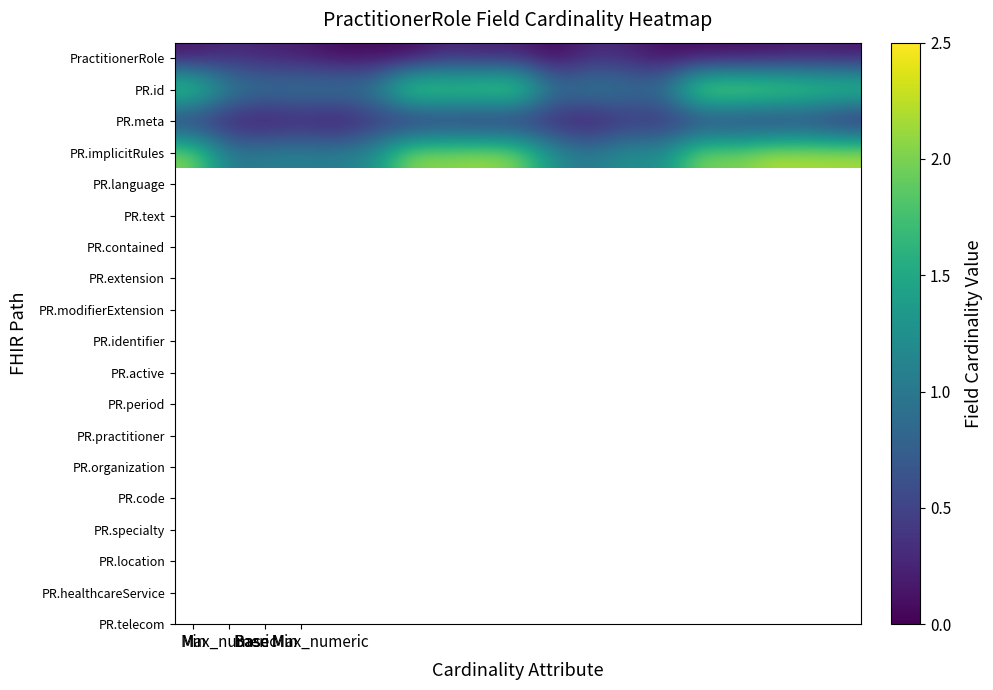

How many distinct data groups are displayed?

4